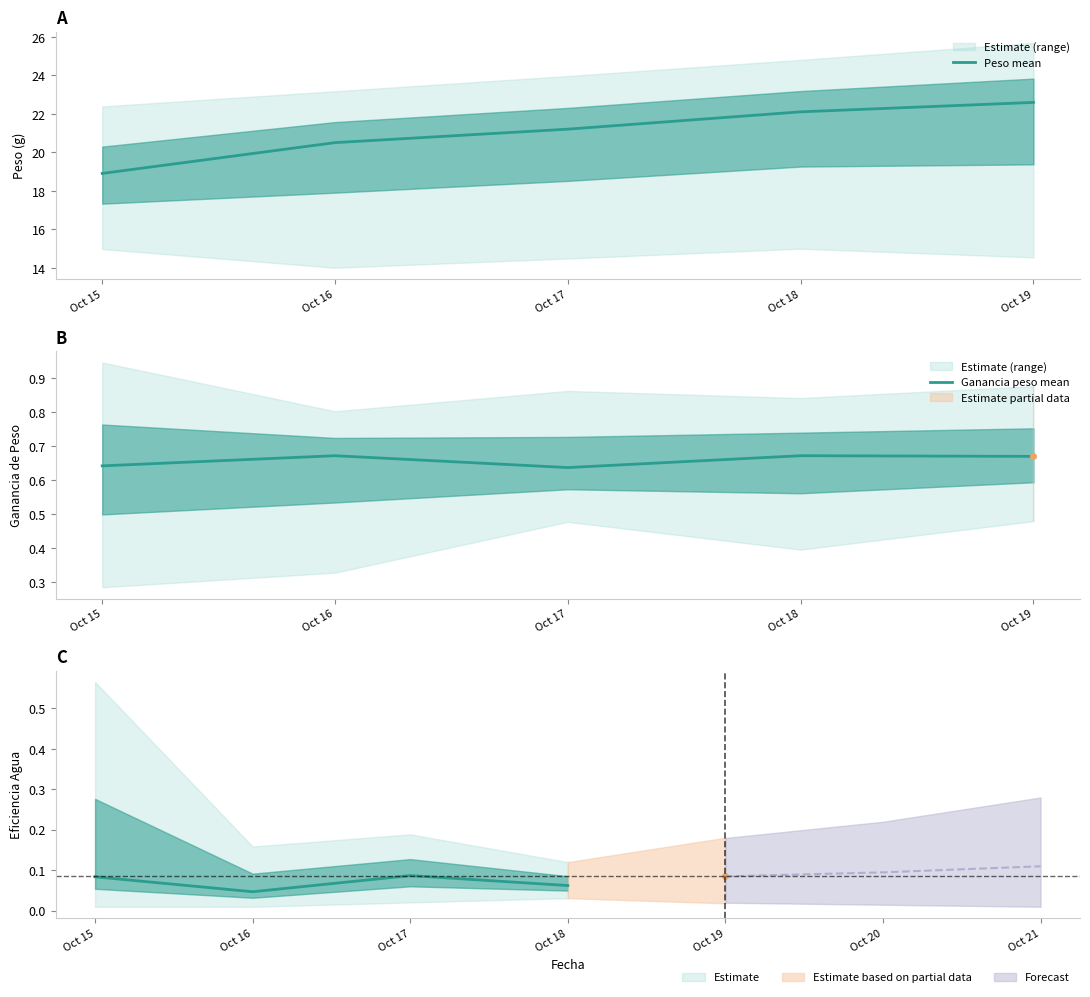

How many data points in Peso mean are above 21?

3